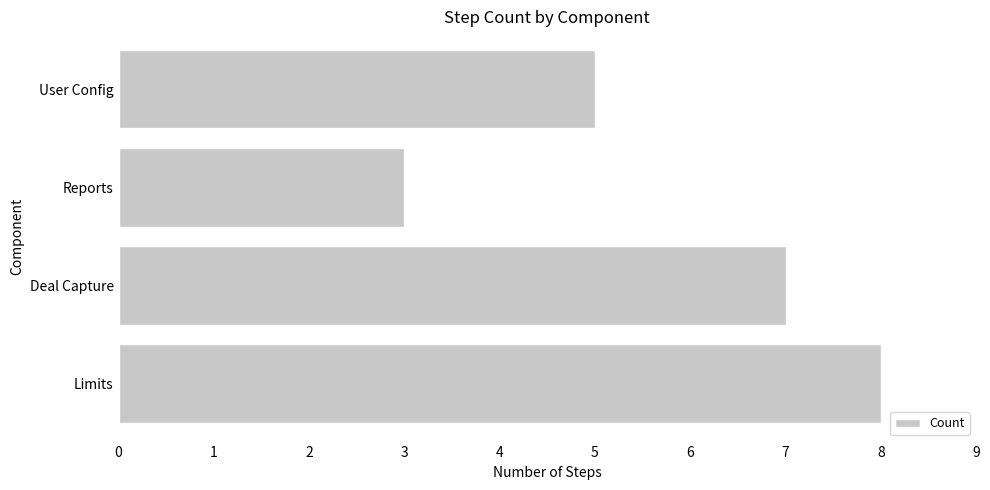

What is the sum of all values?

23